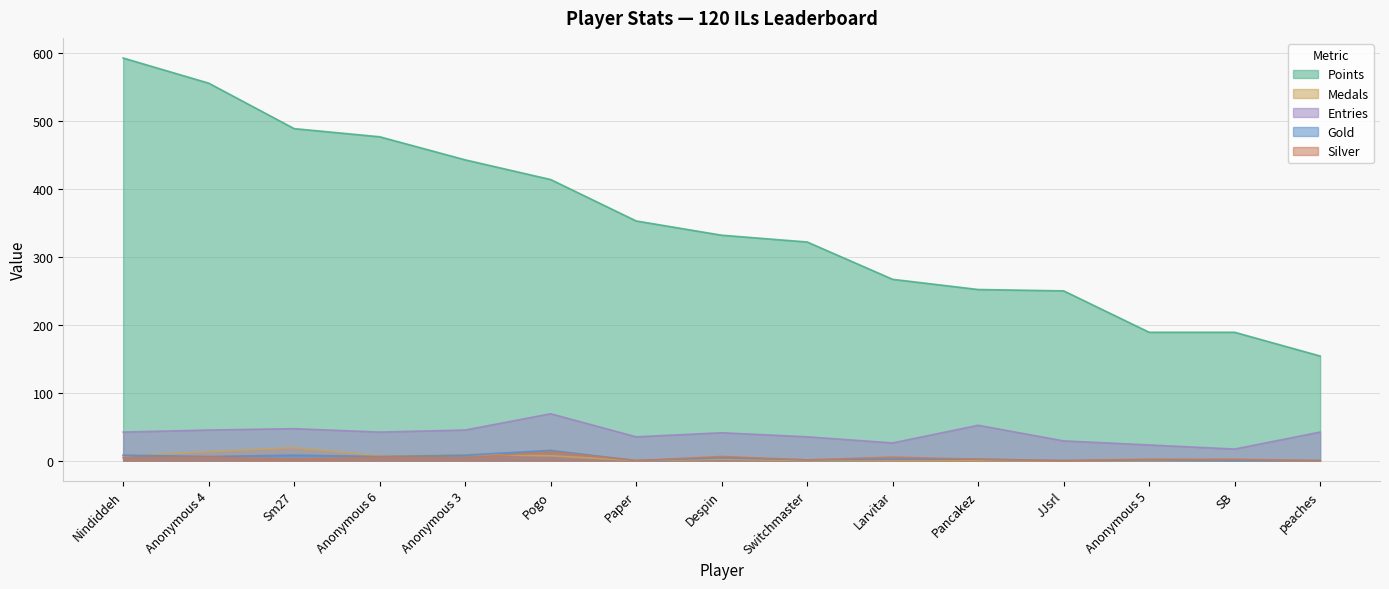

What is the label of the 3rd point from the right?

Anonymous 5